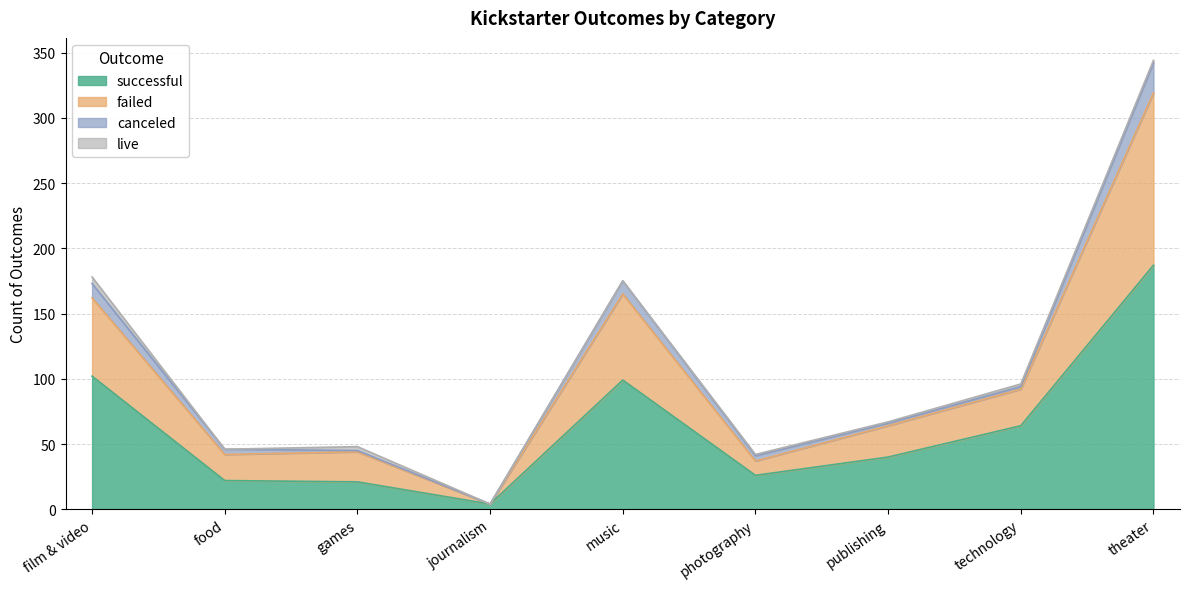

Rank the categories by successful value from lowest to highest.

journalism, games, food, photography, publishing, technology, music, film & video, theater